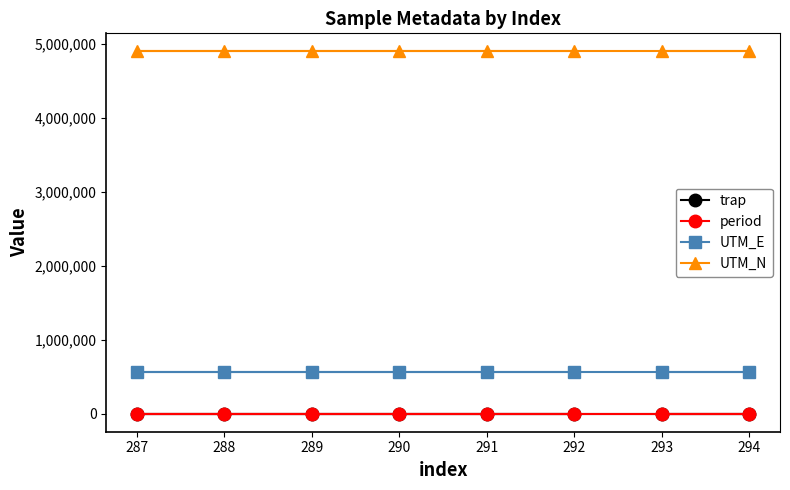

Is this an area chart (filled region under the line)?

No